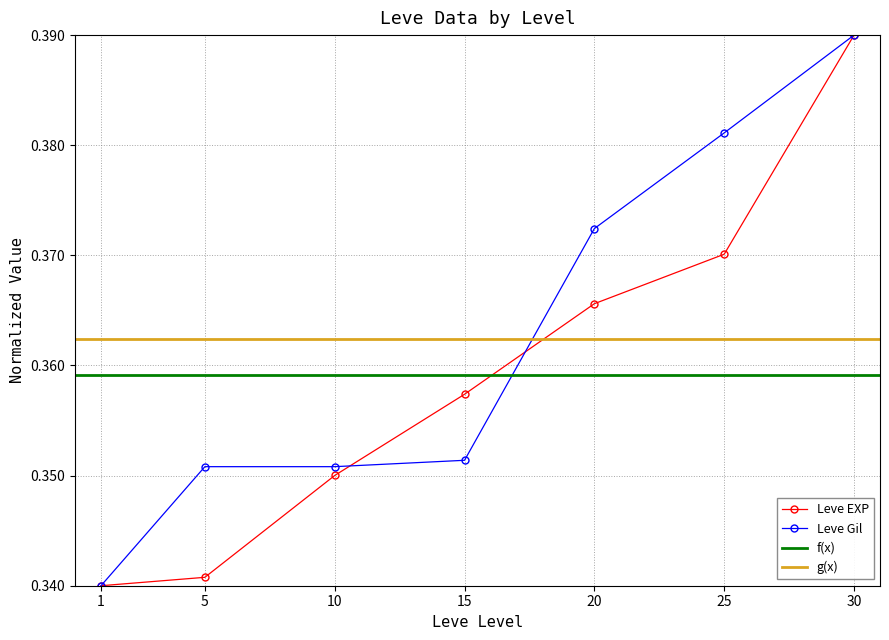

True or false: Leve Gil has a value of 0.2 at 1.

False